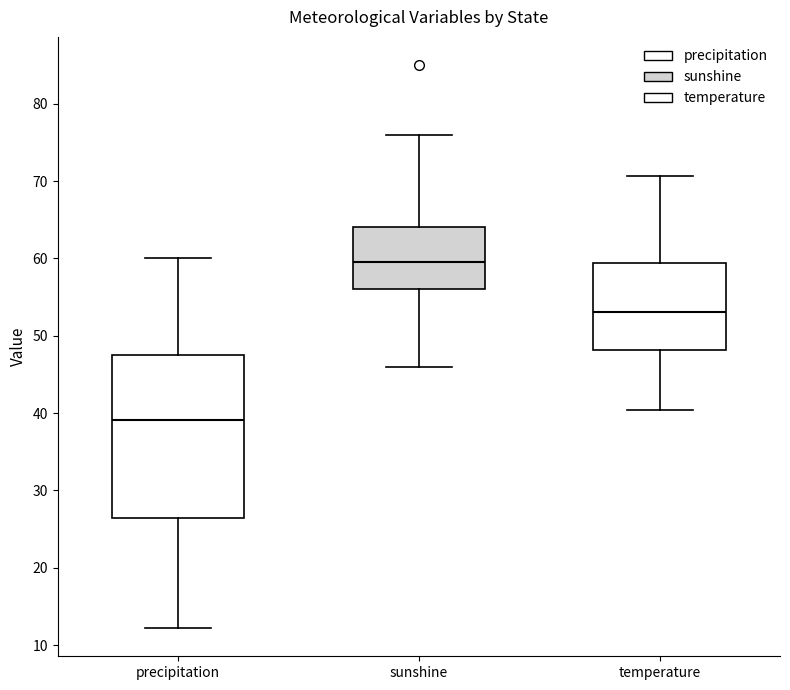

Reading left to right, read every box against the y-axis: the position of its median line, the range the box covers, and the ends of its whiskers. The values are not printed on the chart, so give them approximately, as read against the axis.

precipitation: median 39, box 26 to 48, whiskers 12 to 60
sunshine: median 60, box 56 to 64, whiskers 46 to 76
temperature: median 53, box 48 to 59, whiskers 40 to 71